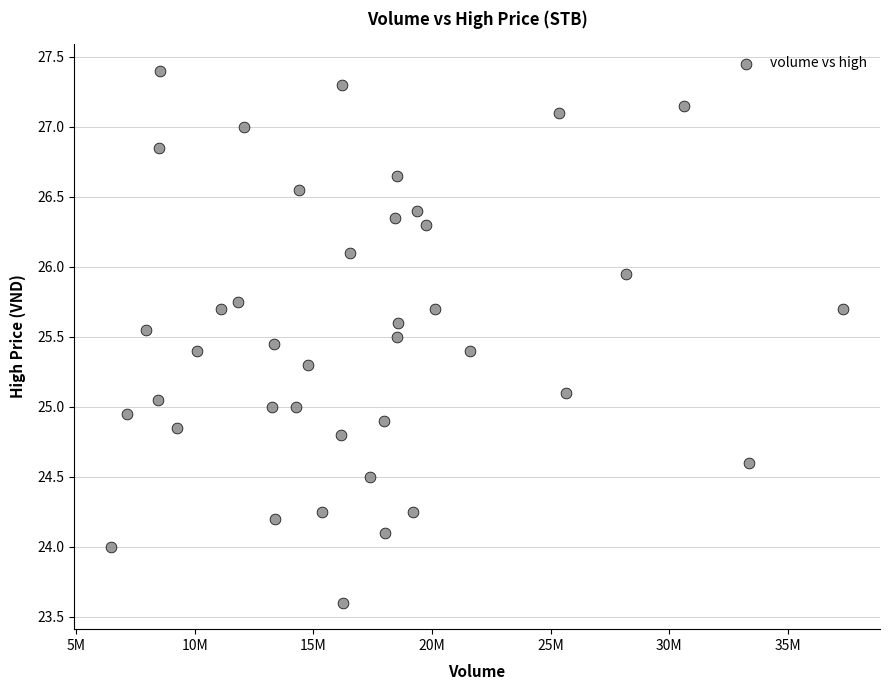

What is the range of X values (max minus min)?

30883432.0